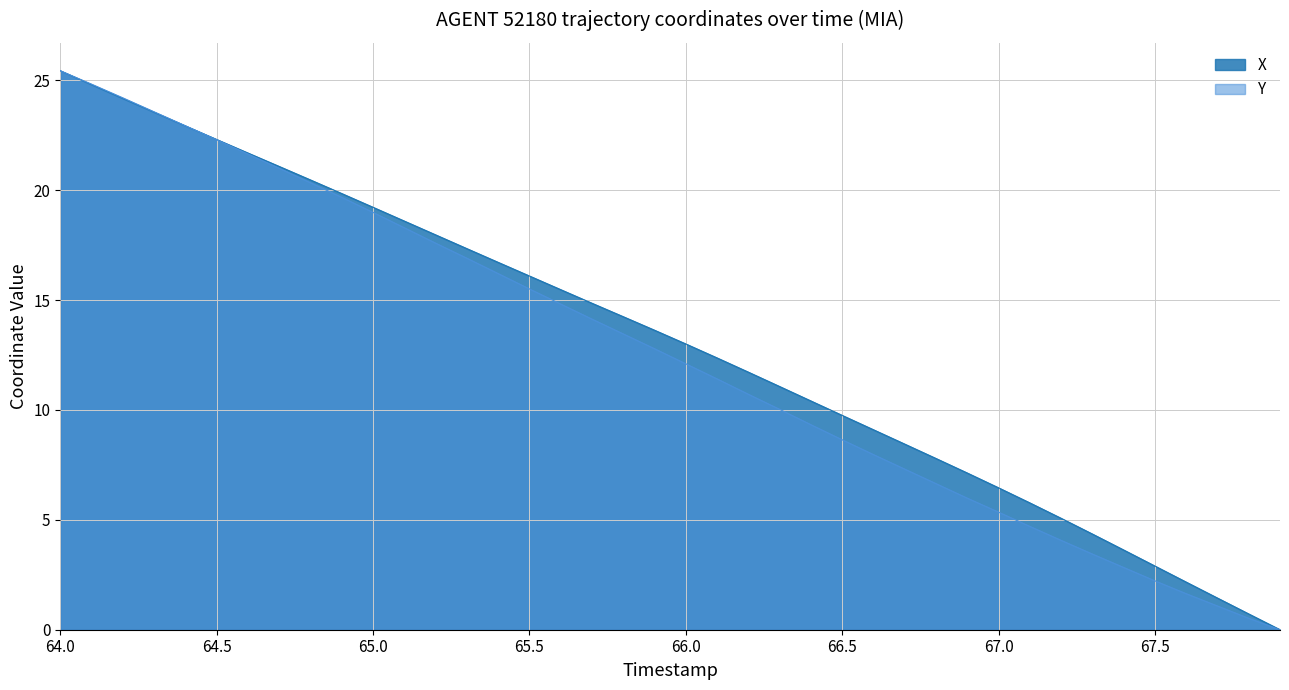

Which series has the largest range (max minus min)?

X